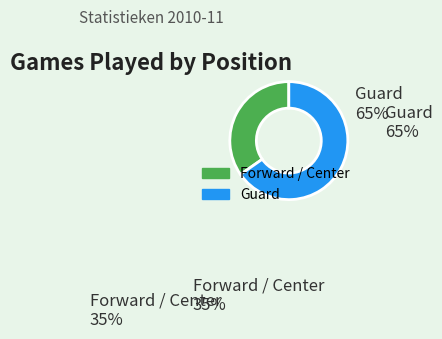

Does any single category account for the majority?

Yes